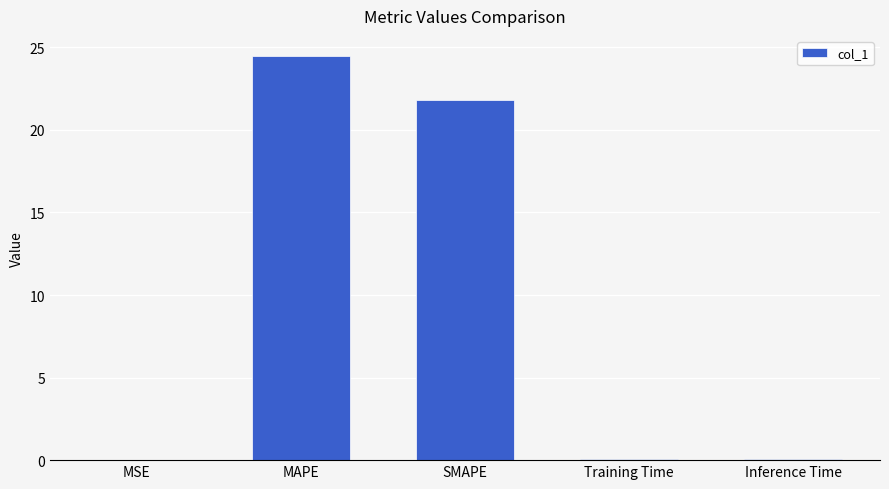

What value does the data have at MAPE?

24.5